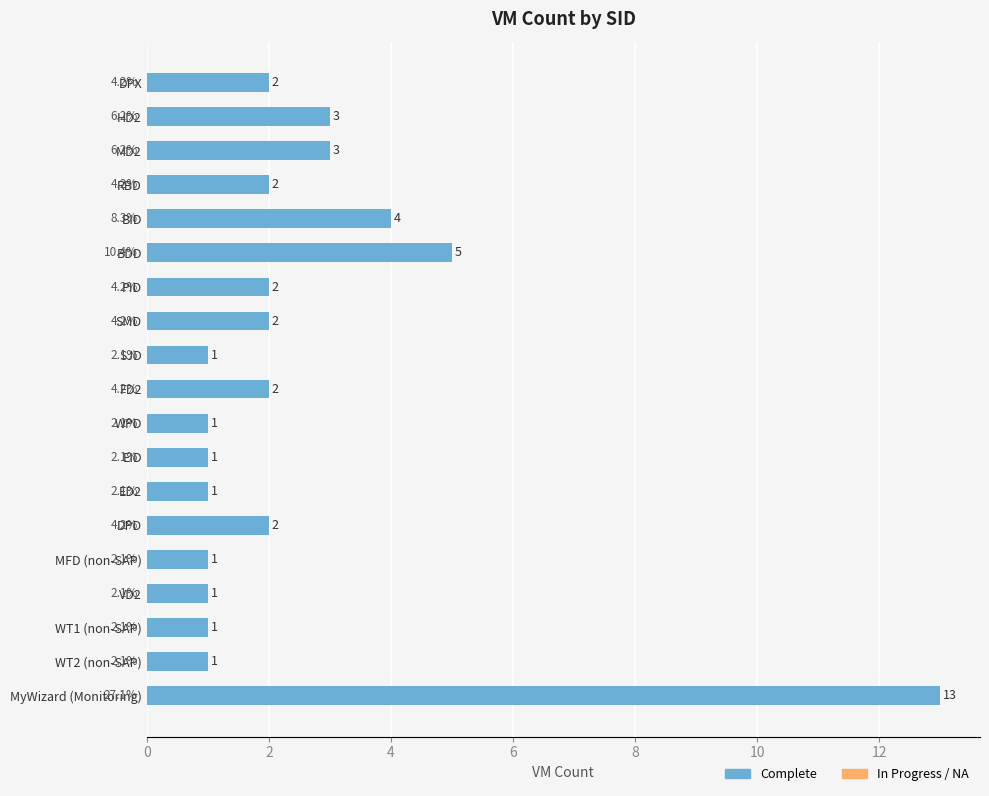

What is the value of the 12th bar from the top?

1